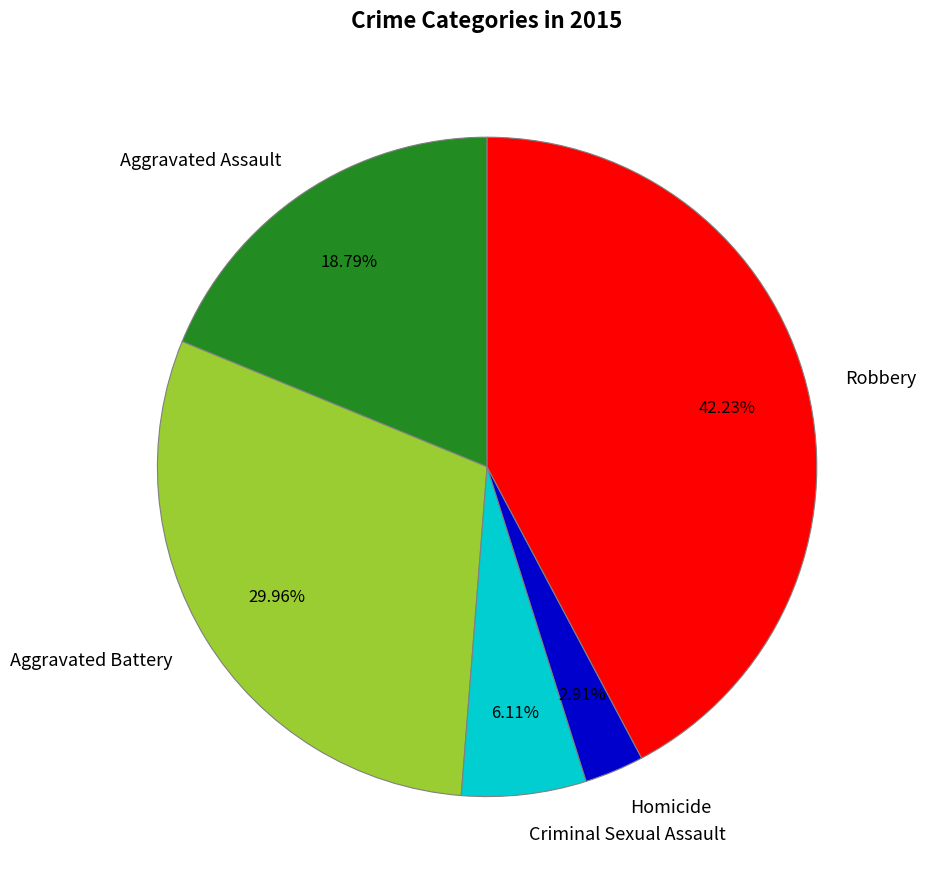

To the nearest percent, what percentage of the pie is Homicide?

3%